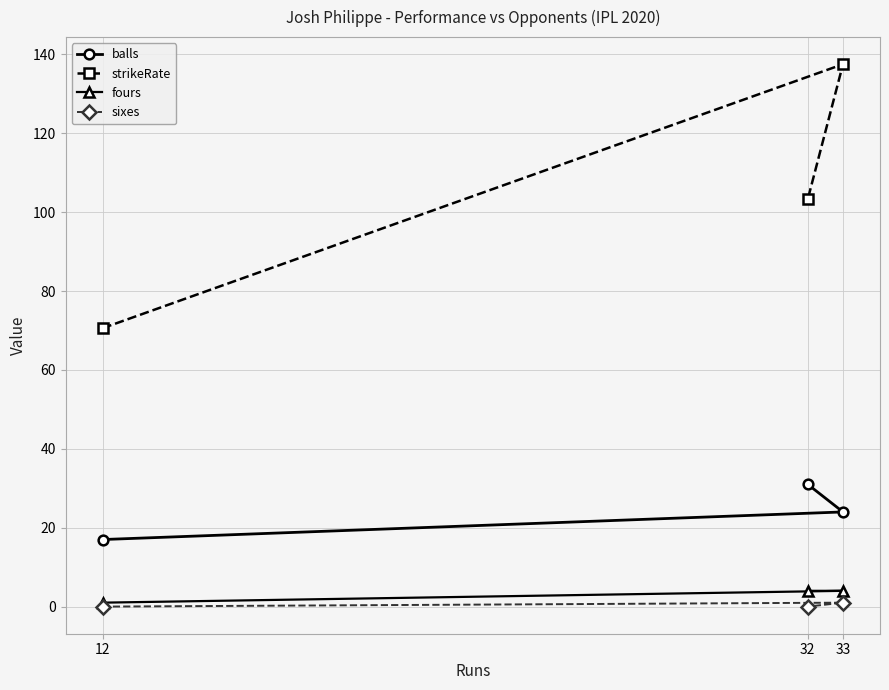

What is the label of the 1st point from the left?

12